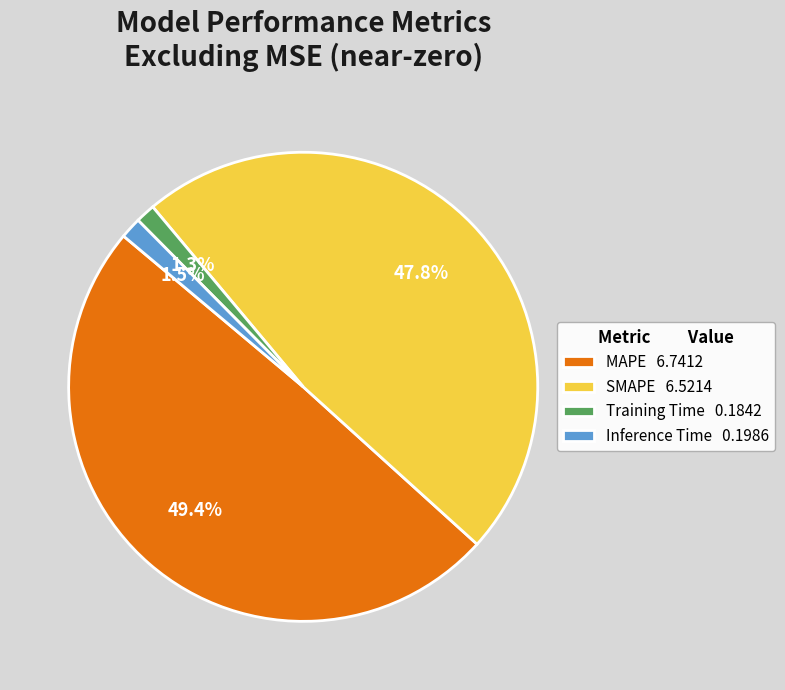

What is the largest slice in the pie chart?

MAPE